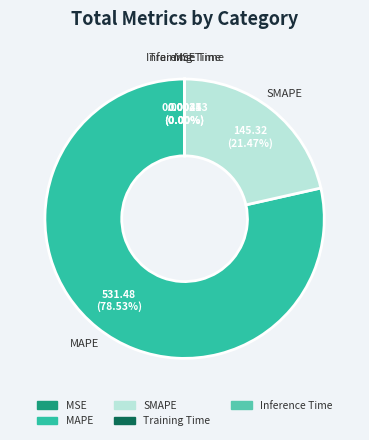

Does MAPE represent more than half of the total?

Yes